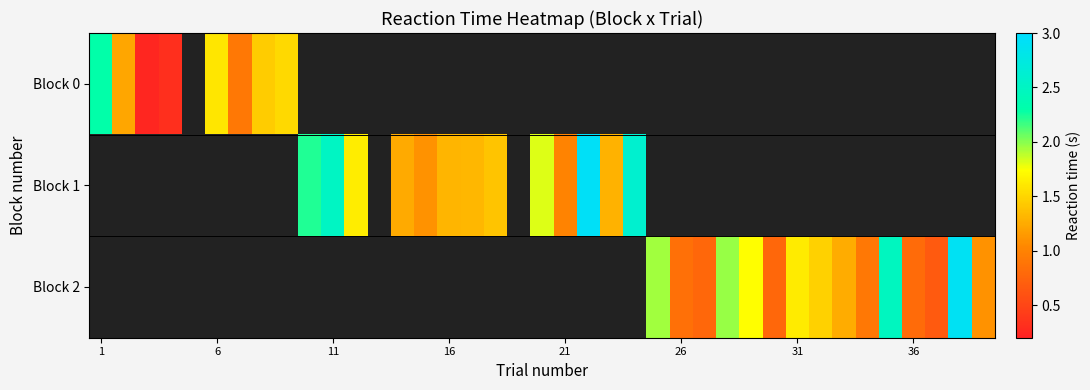

How many positive values does the Block 0 series have?

8